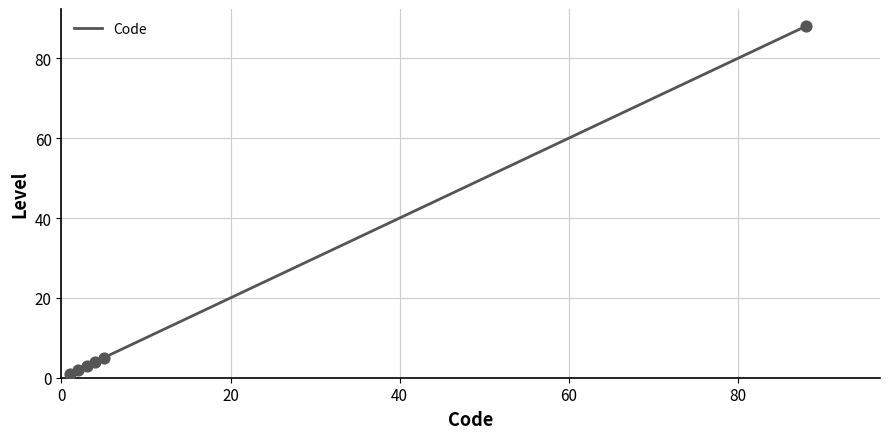

What is the maximum value shown in the chart?

88